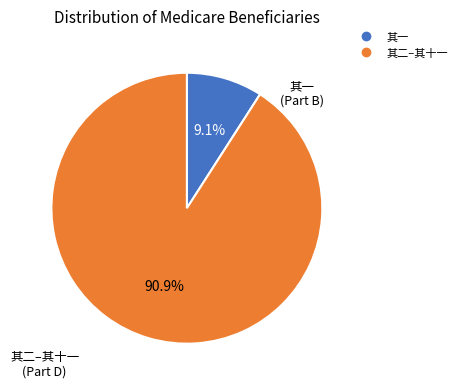

Is there any slice that represents more than half of the pie?

Yes